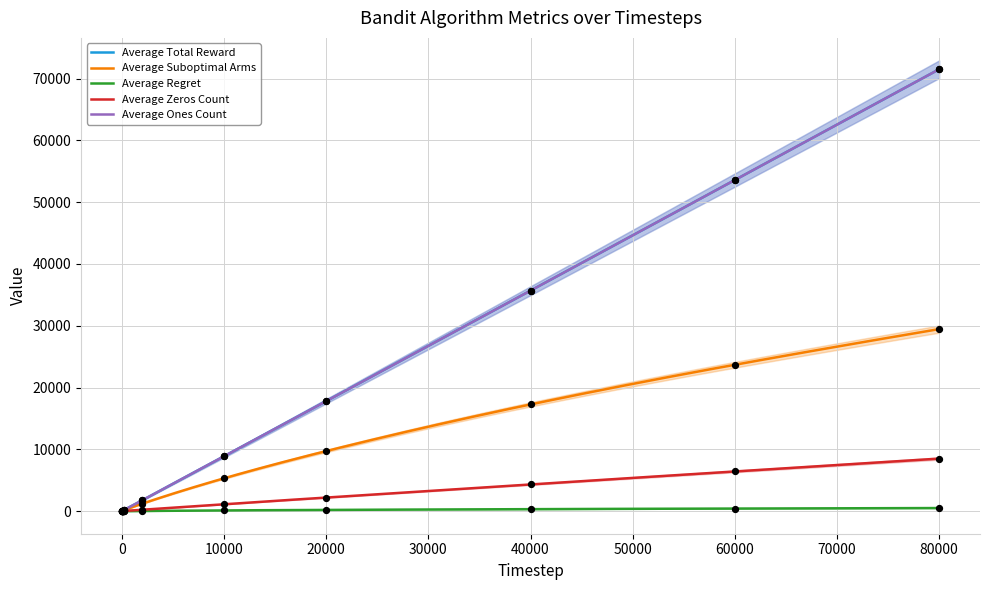

Is the value of Average Regret at 20000 greater than the value of Average Total Reward at 200?

Yes